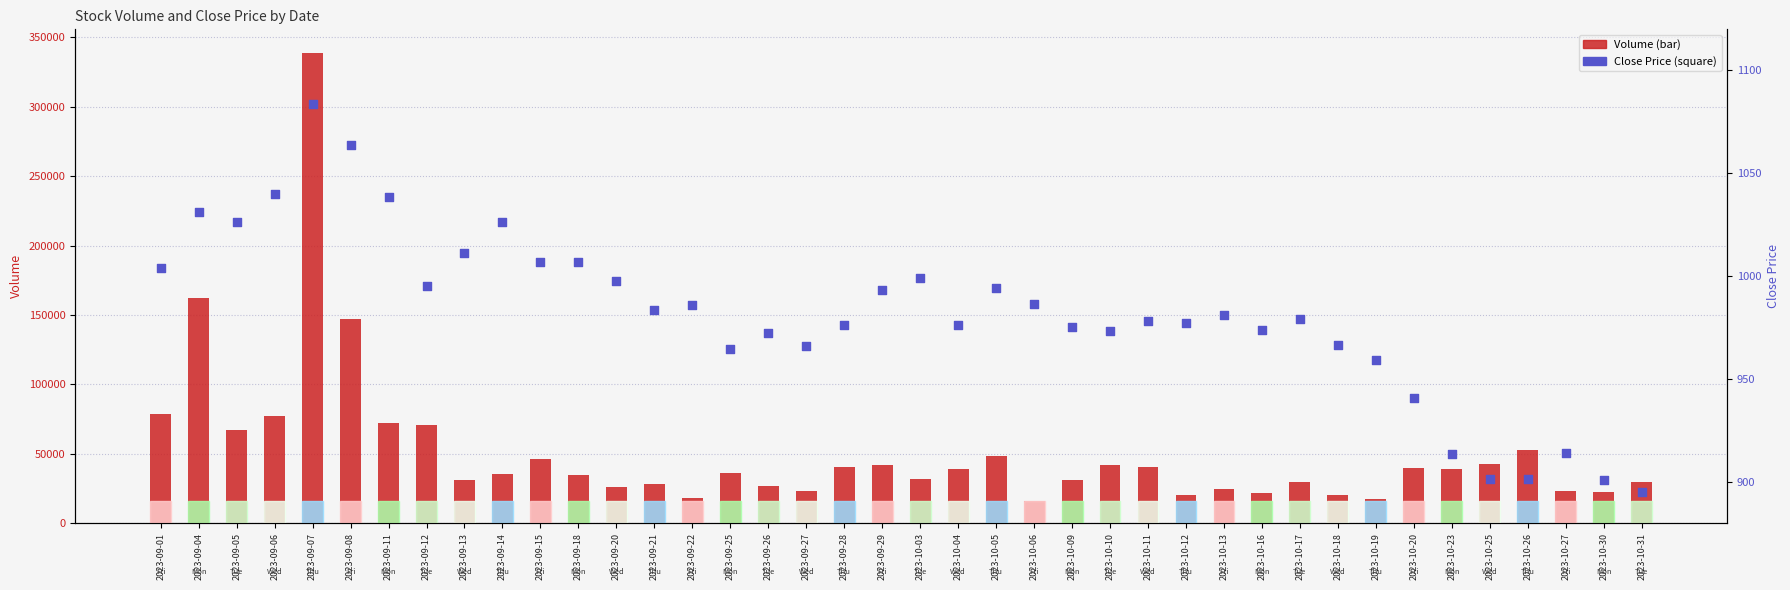

What is the total value across all series at 2023-10-27?

24286.2